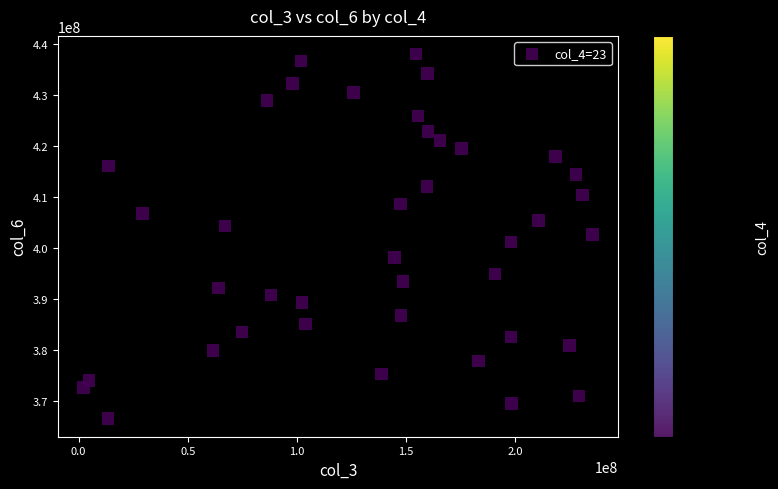

What is the range of X values (max minus min)?

233248360